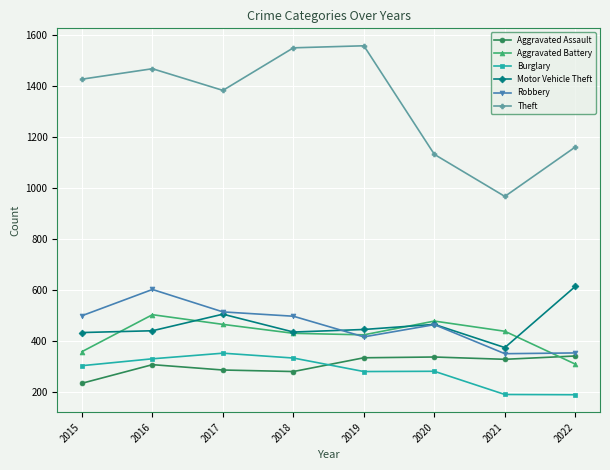

The value of Aggravated Battery at 2016 is 502. True or false?

True